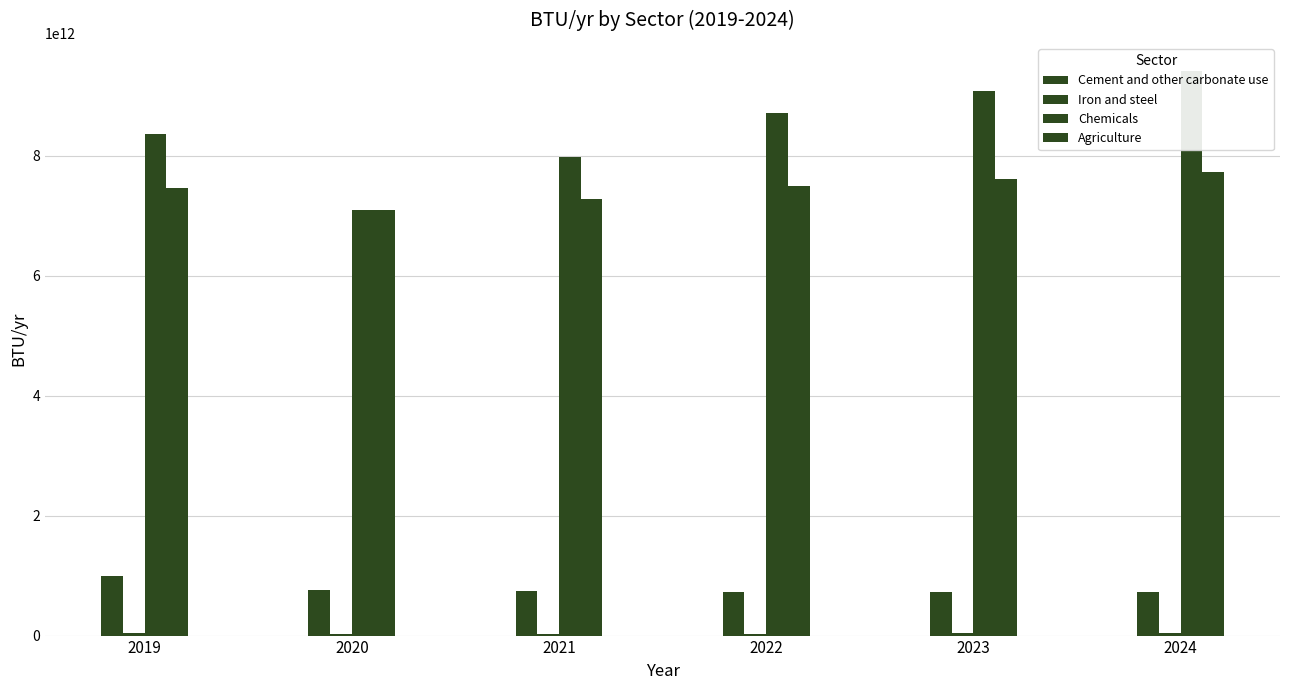

What is the total value across all series at 2019?

16876785940107.8